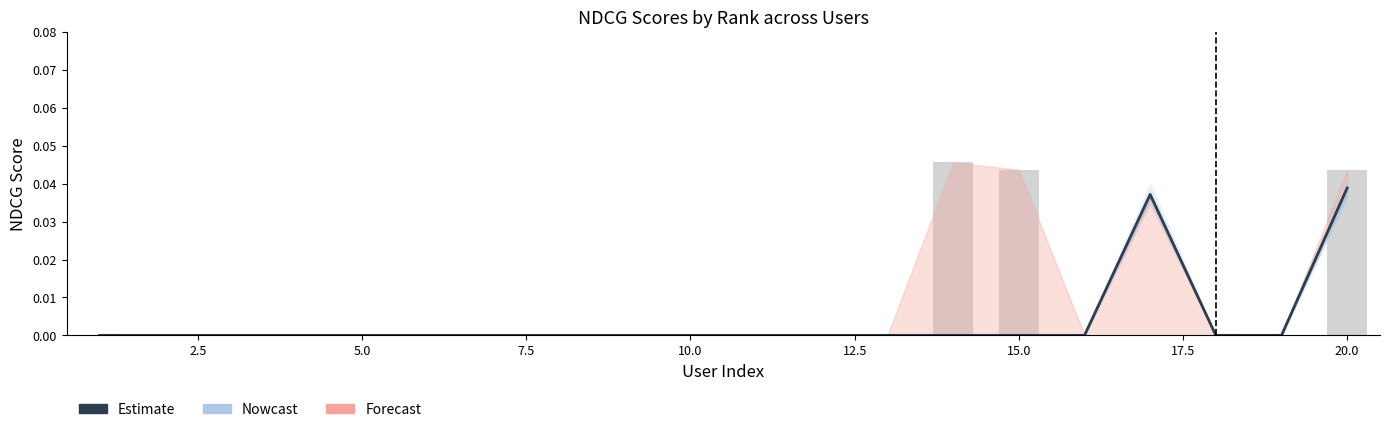

Is it true that the value at 20.0 is 0.0?

False